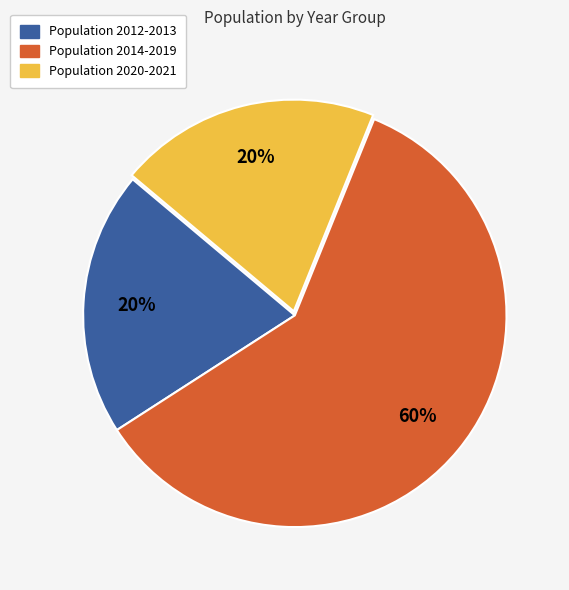

To the nearest percent, what is the average slice percentage?

33%